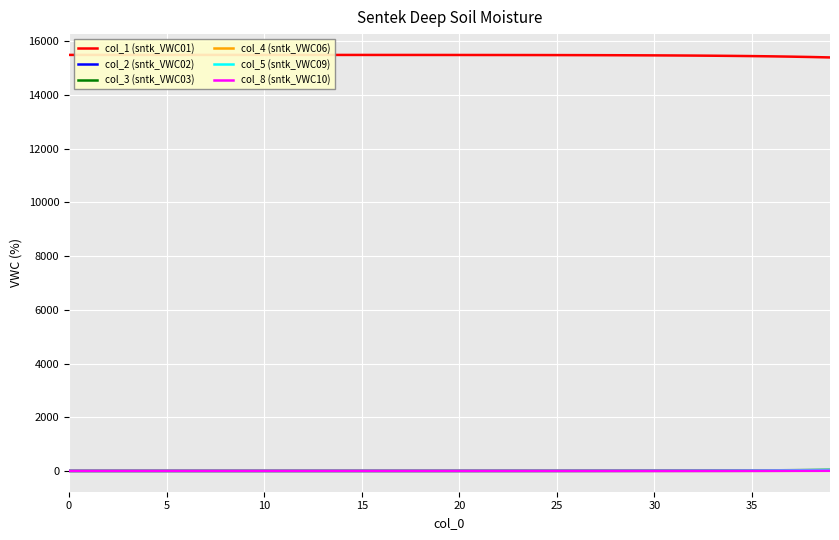

Which series has the largest total across all categories?

col_1 (sntk_VWC01)